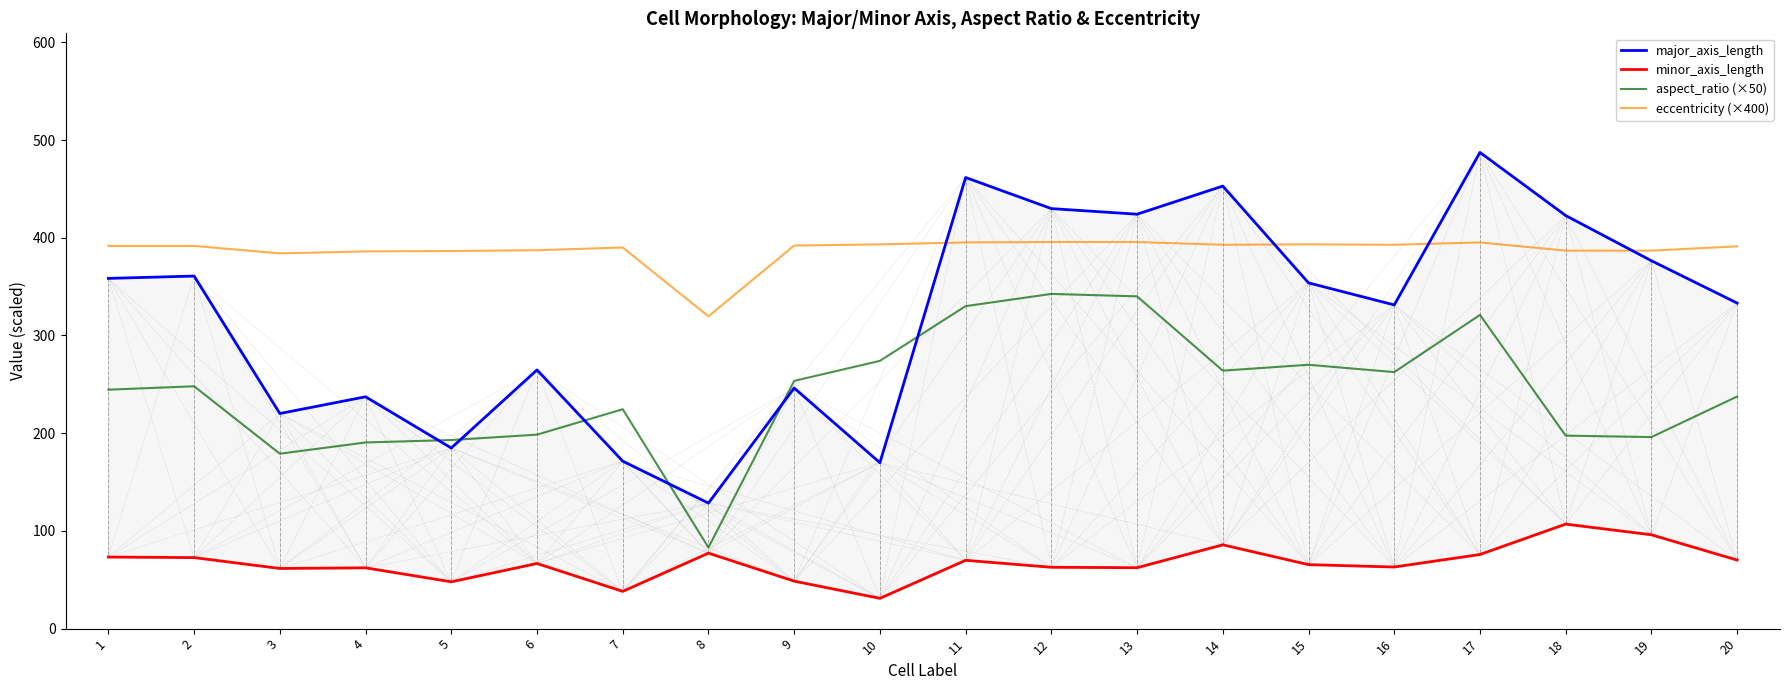

Is this an area chart (filled region under the line)?

No